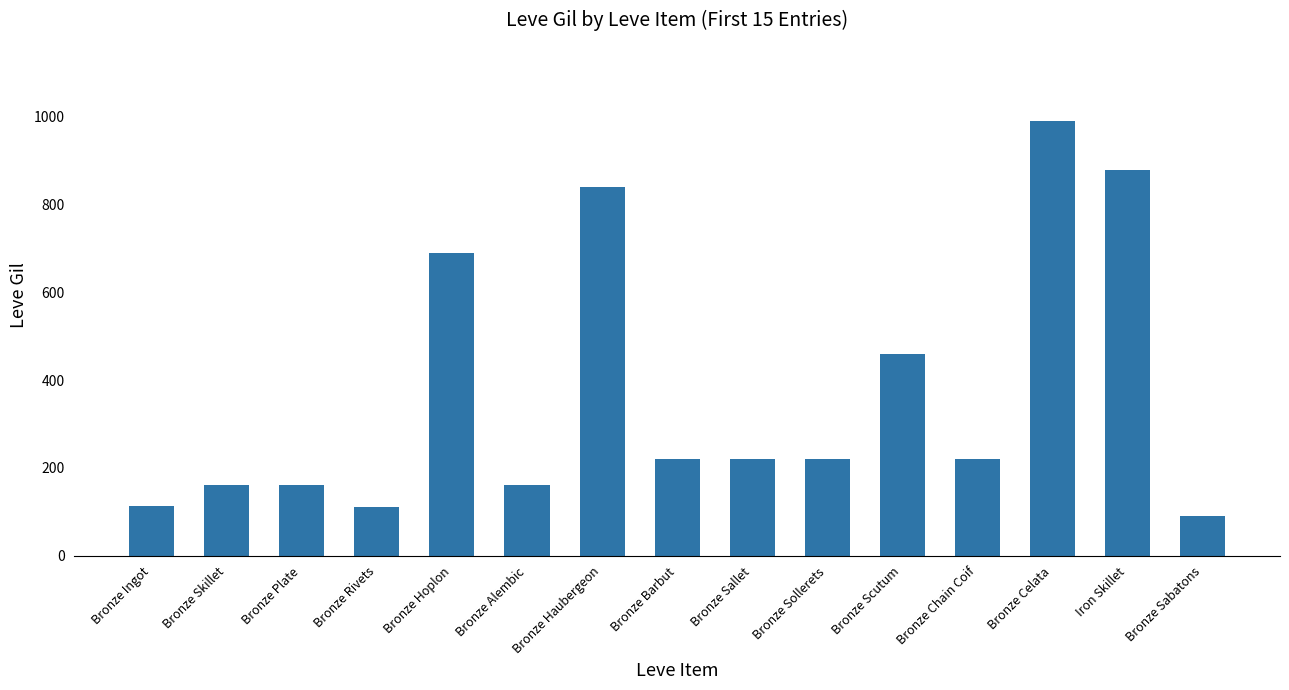

What is the sum of all values?

5535